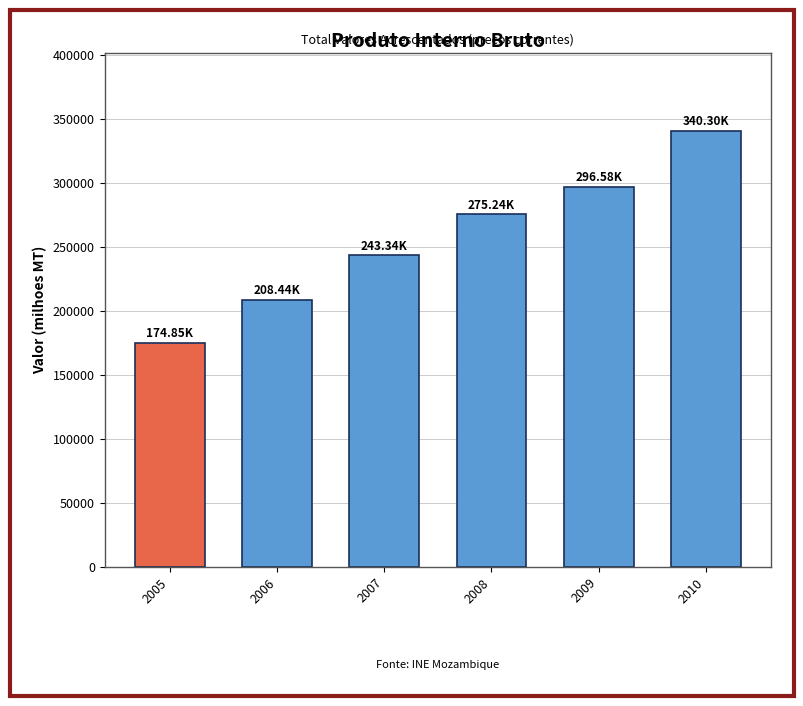

List the labels in order of value, largest first.

2010, 2009, 2008, 2007, 2006, 2005